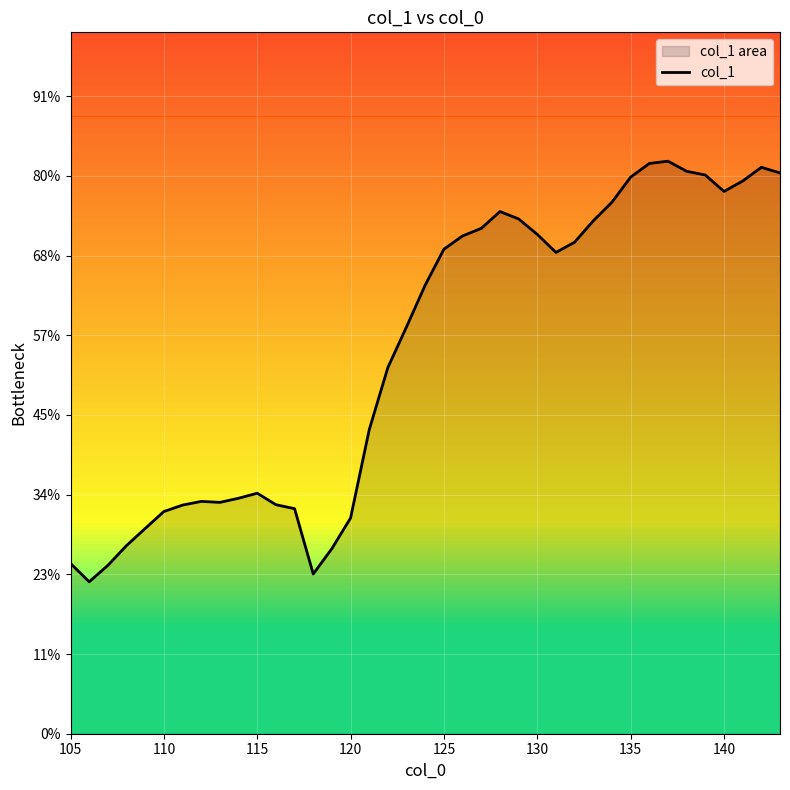

True or false: the data has more than 0 interior local peaks.

True